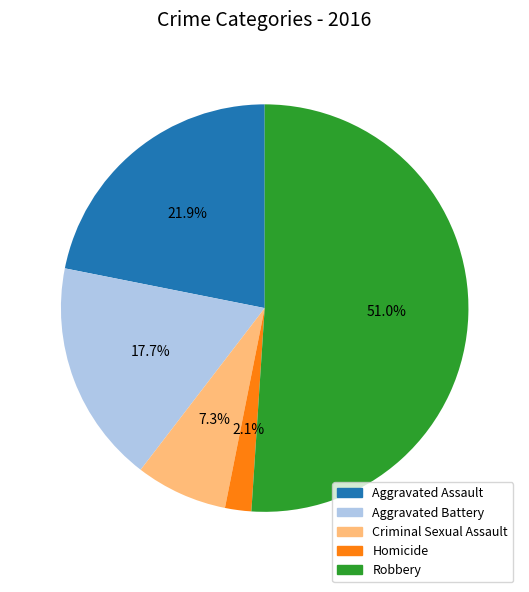

Combined, do Aggravated Assault and Robbery account for over 50%?

Yes